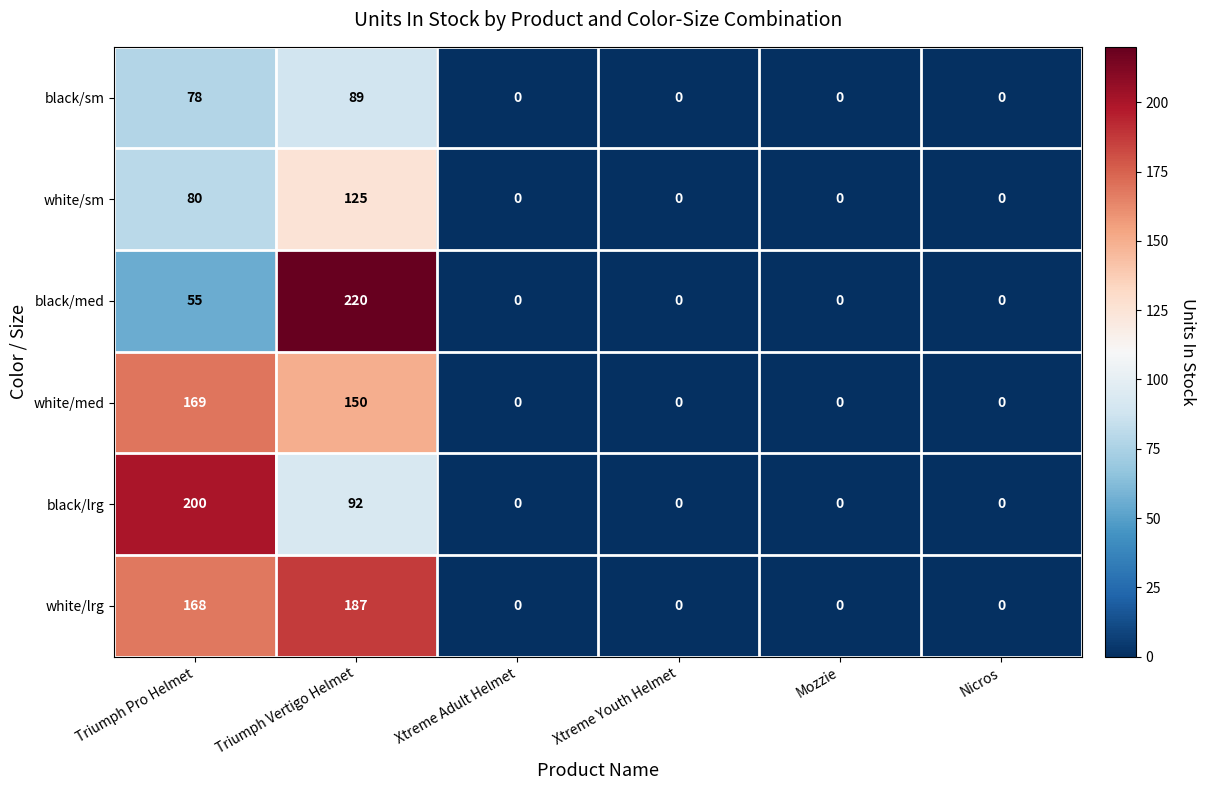

True or false: white/sm has a value of 125 at Triumph Vertigo Helmet.

True